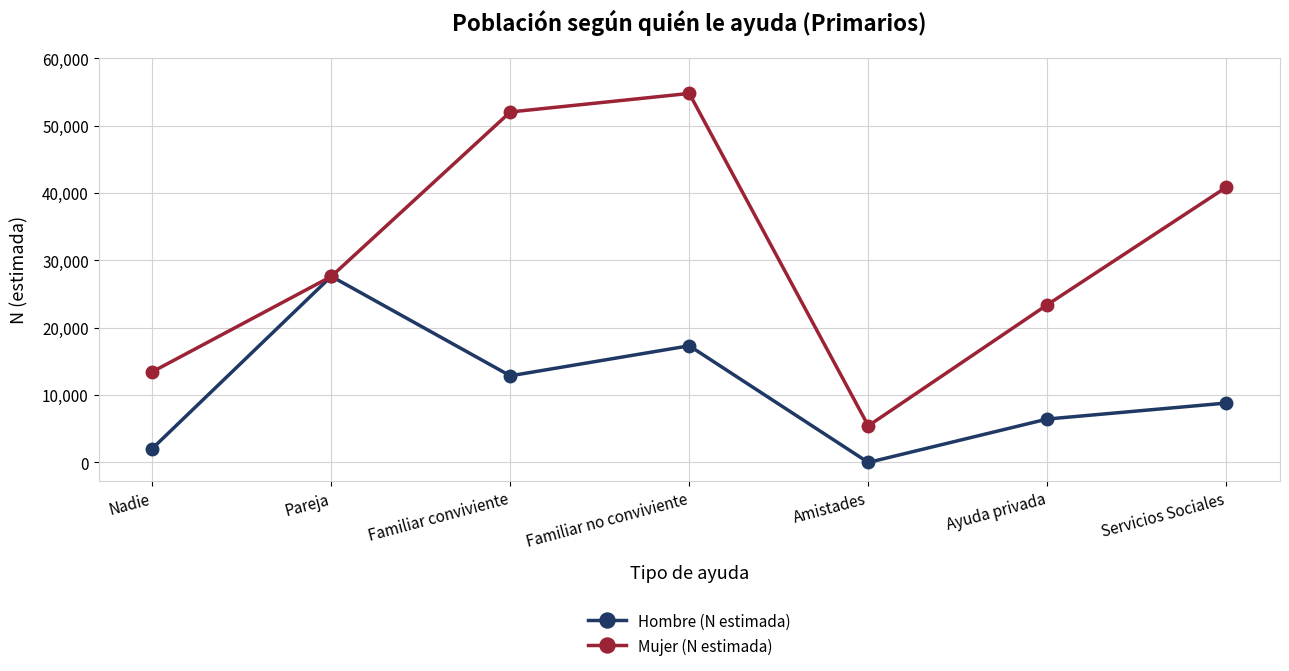

Does the chart display data point markers on the line(s)?

Yes